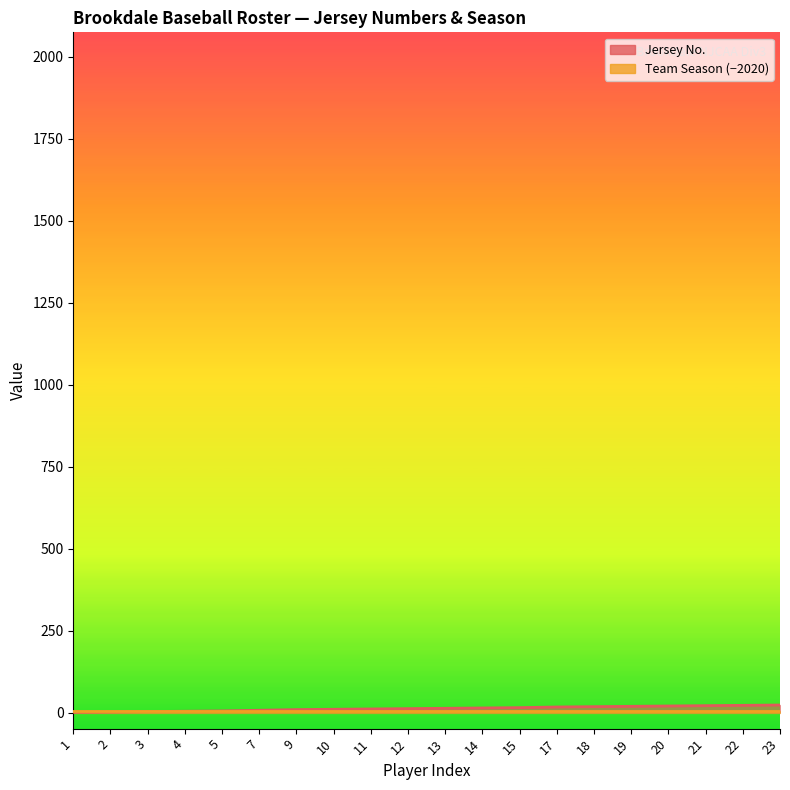

At which category does the chart reach its minimum across all series?

1